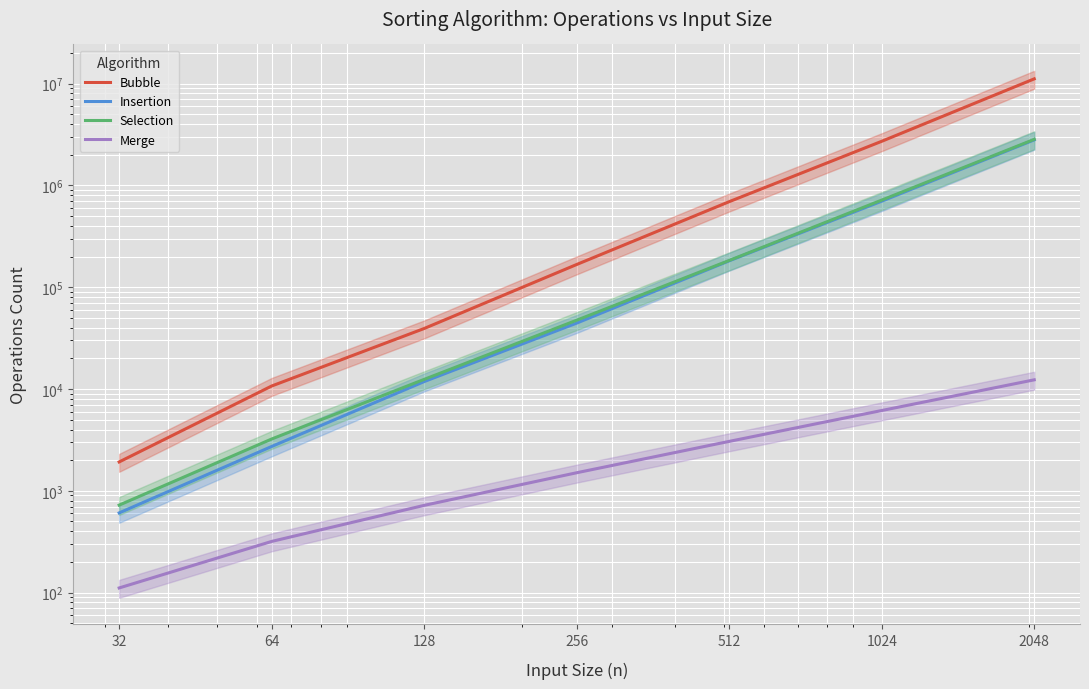

How many lines are shown in the chart?

4